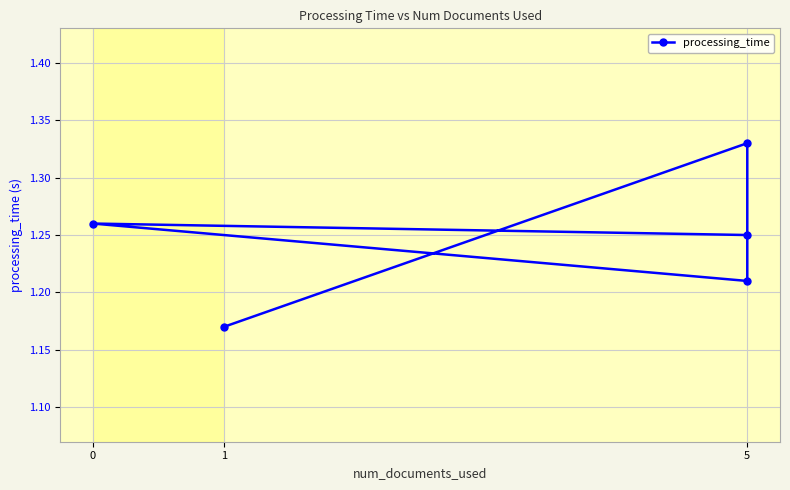

What is the label of the 3rd point from the right?

5